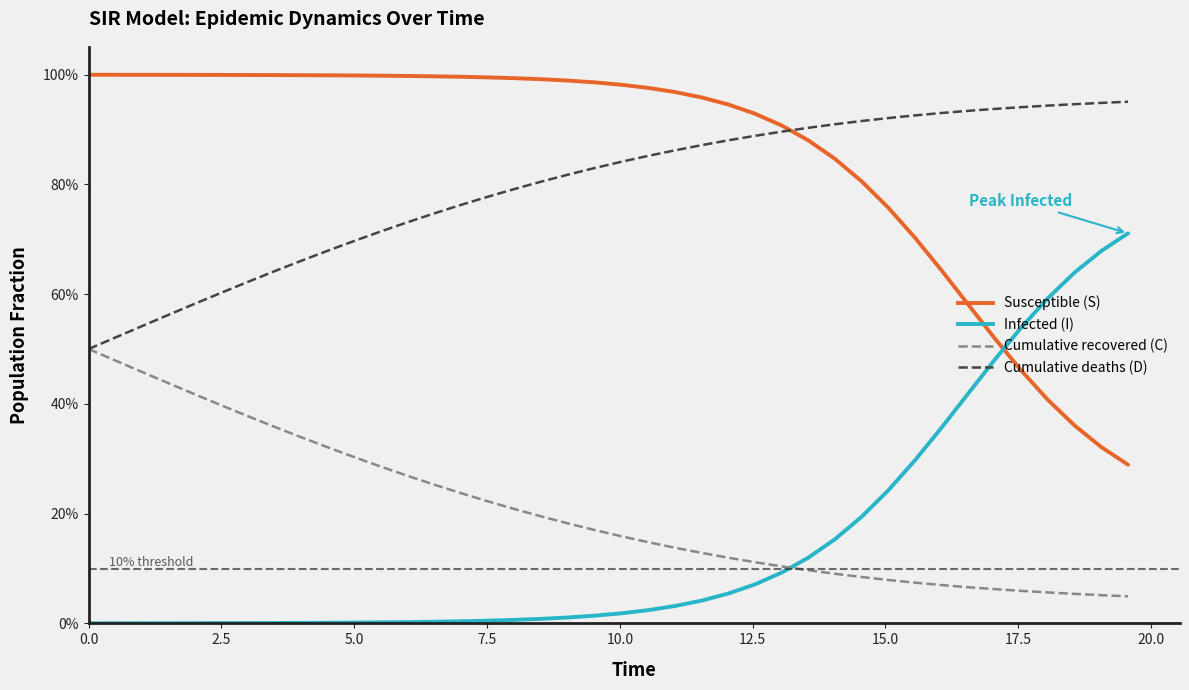

Does the chart have visible grid lines?

No